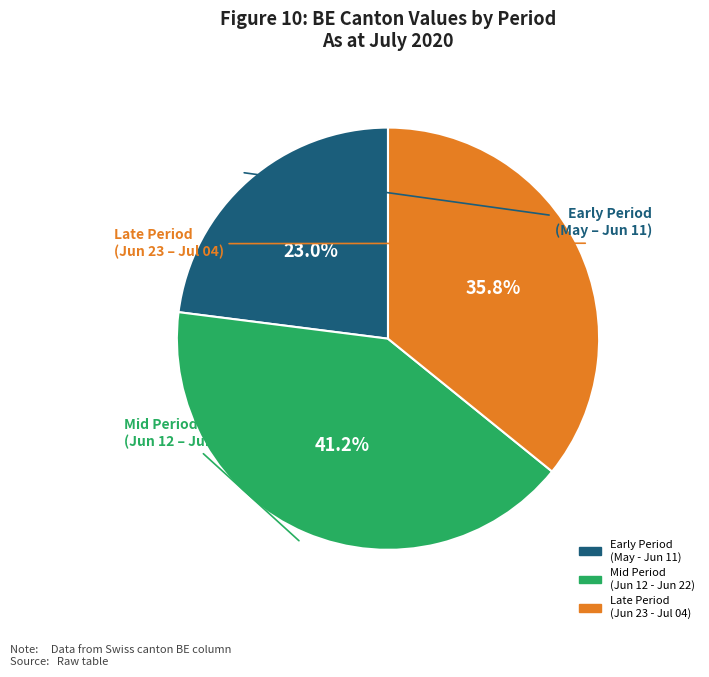

Is there a majority slice in this chart?

No